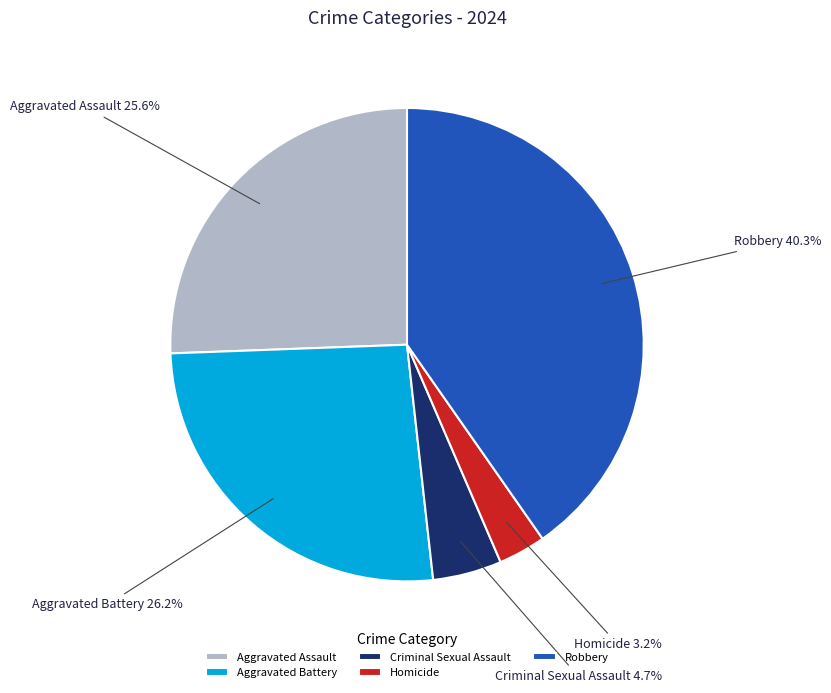

Count the number of slices in the pie.

5